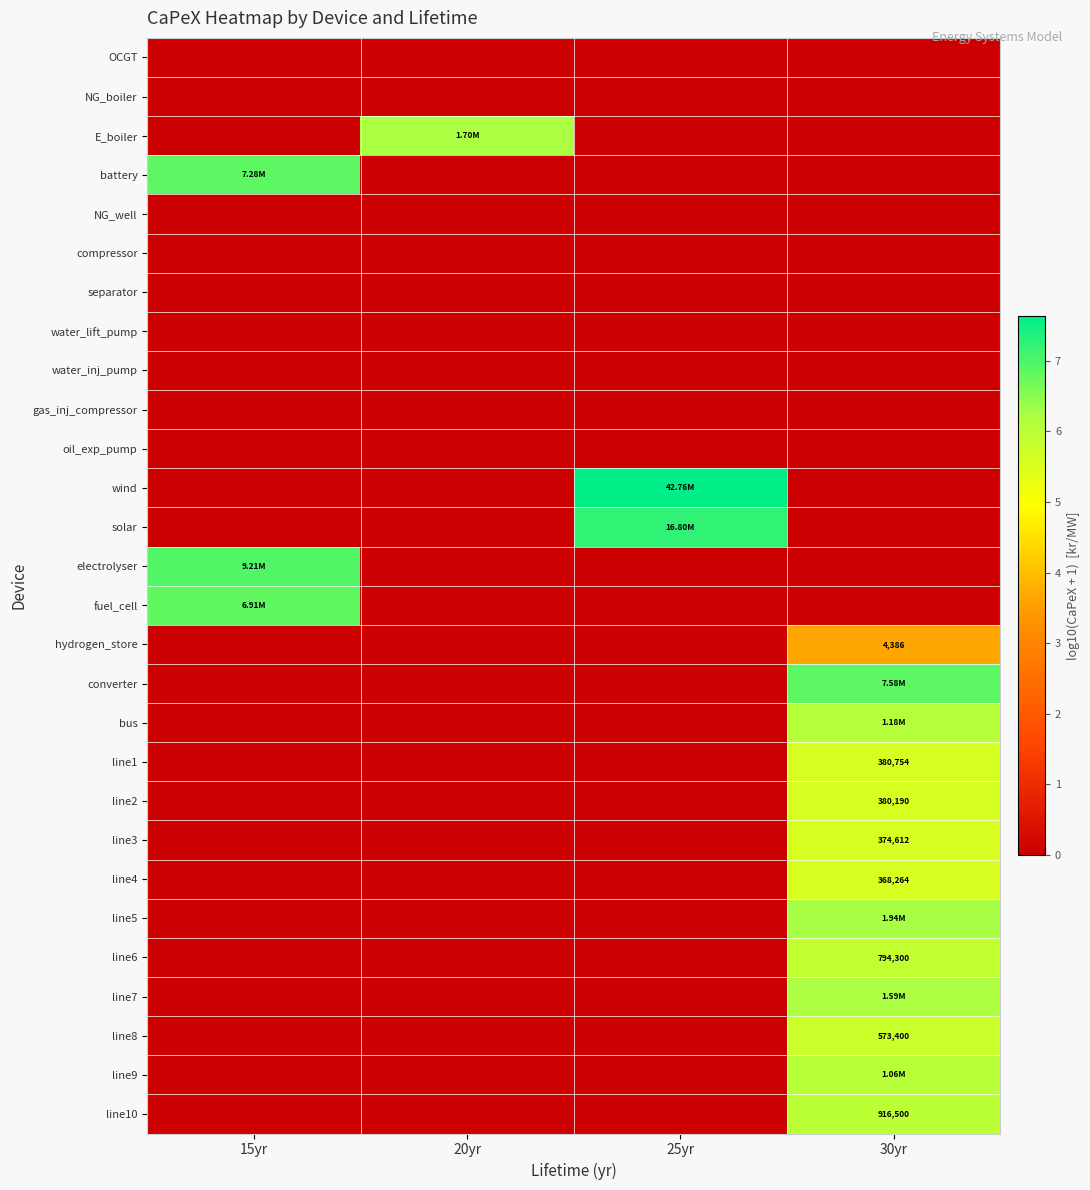

How many distinct data groups are displayed?

28